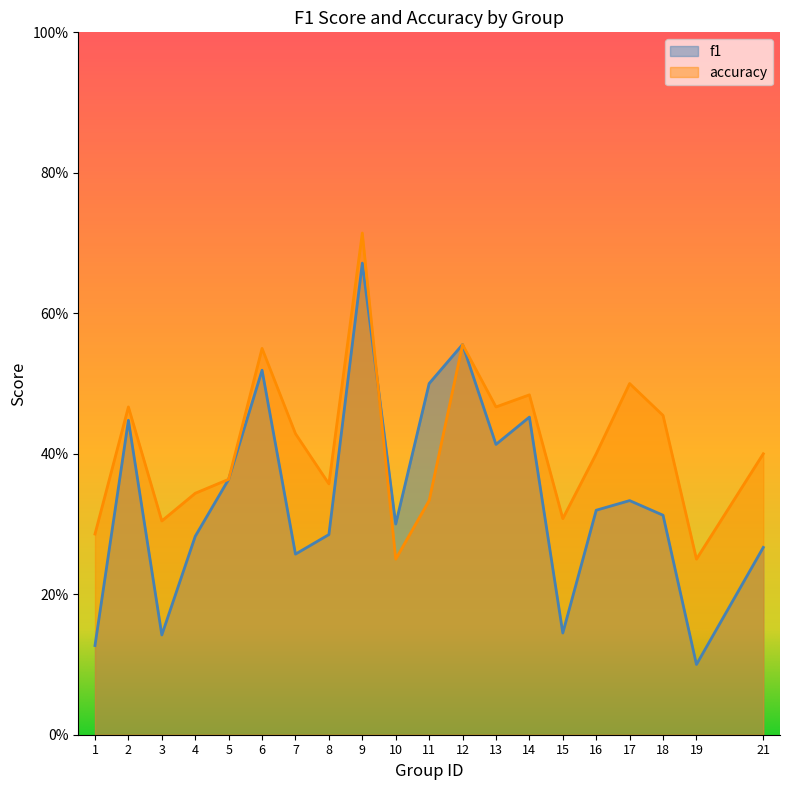

What is the difference between the accuracy values at 19 and 5?

0.1